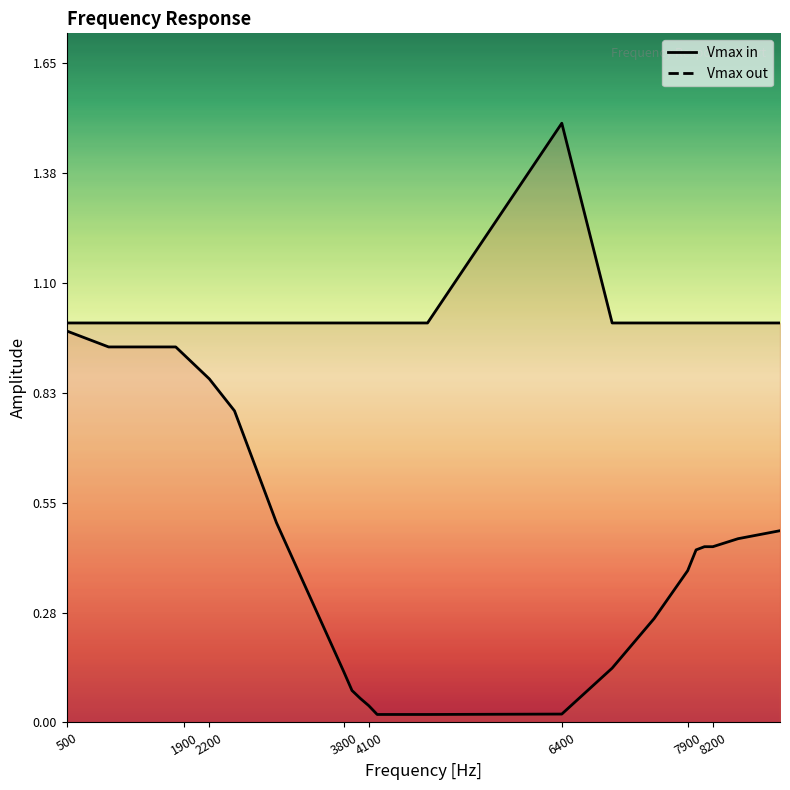

Does the chart display data point markers on the line(s)?

No